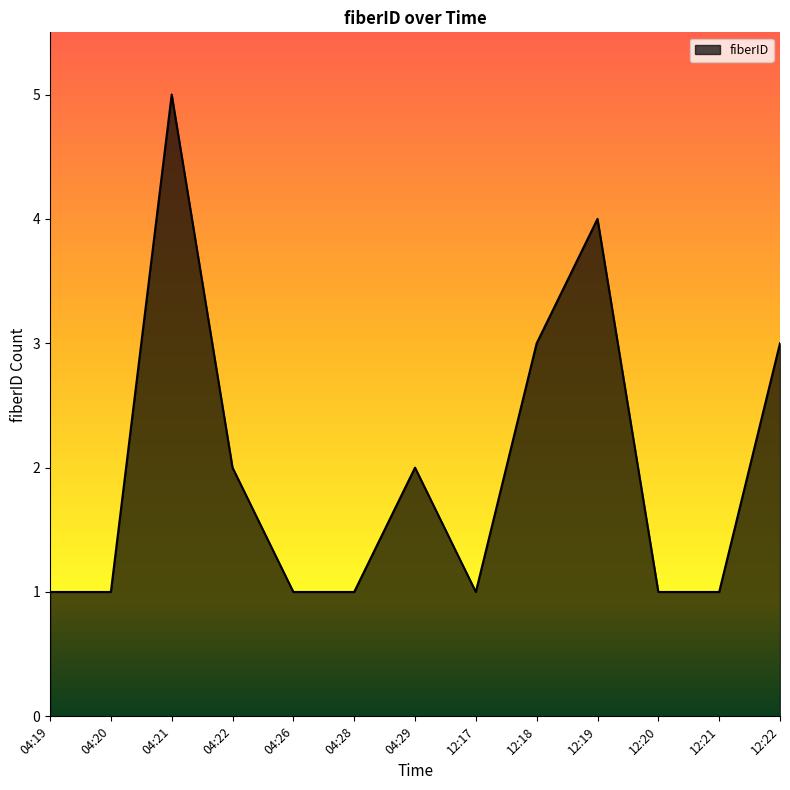

Reading left to right, list all the values displayed in this chart.

04:19=1	04:20=1	04:21=5	04:22=2	04:26=1	04:28=1	04:29=2	12:17=1	12:18=3	12:19=4	12:20=1	12:21=1	12:22=3